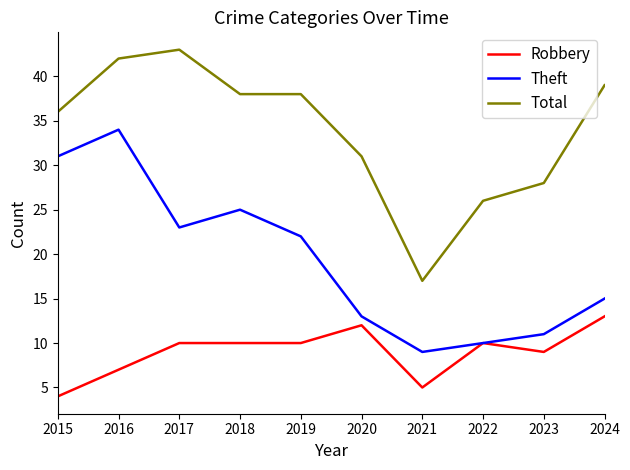

At which label does Total reach its minimum?

2021